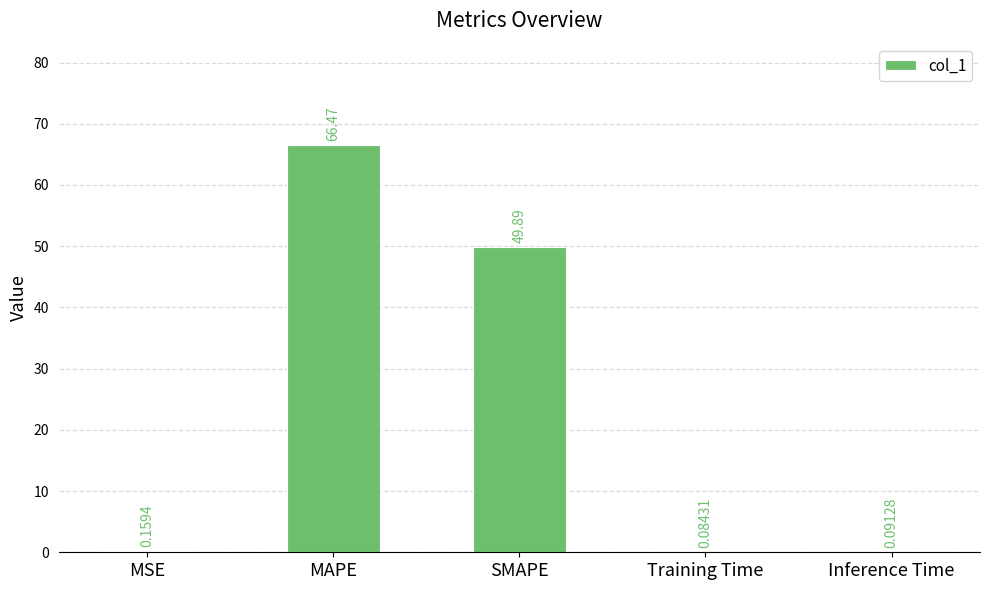

Where is the data nearest to the value 33?

SMAPE